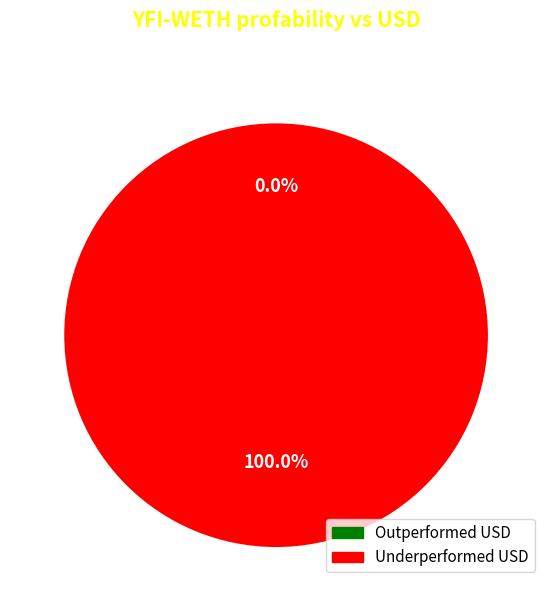

Is there any slice that represents more than half of the pie?

Yes